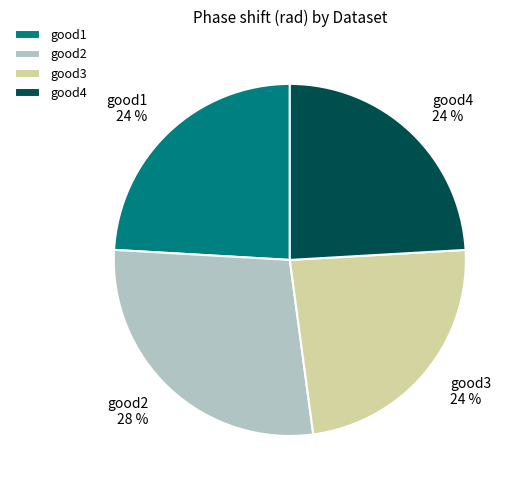

The good1 slice represents 24% of the pie. True or false?

True